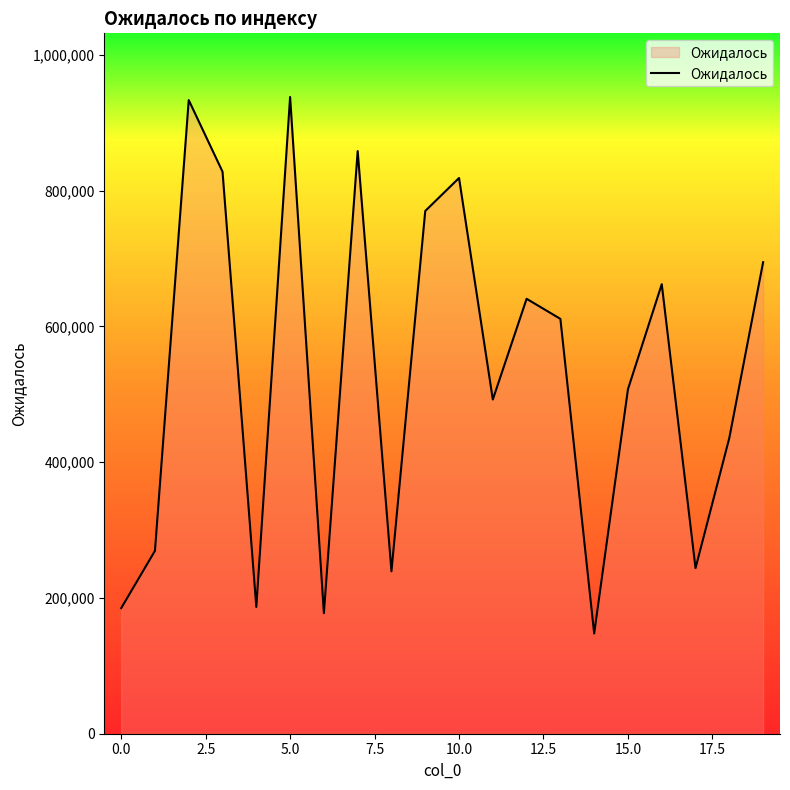

What is the difference between the maximum and minimum values?

790437